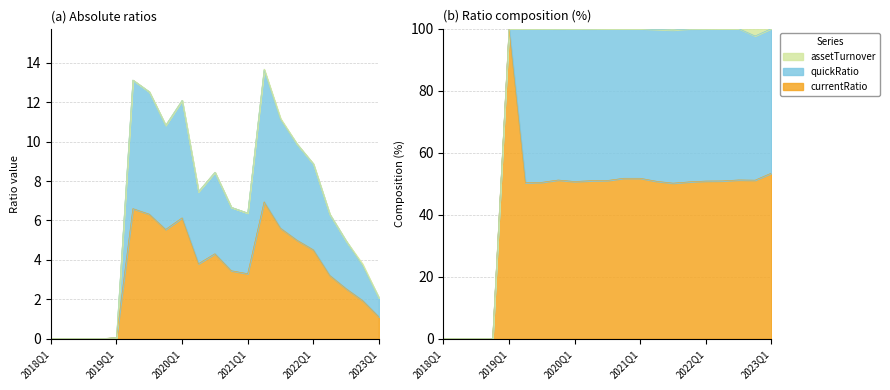

What is the value of the currentRatio point at the 10th from the left?

3.8